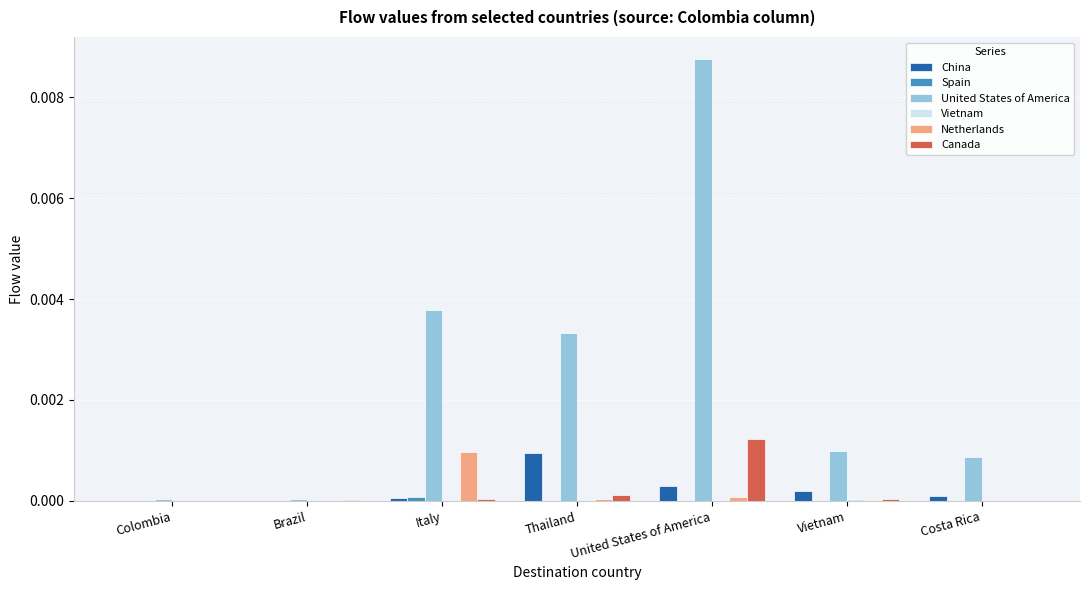

How many groups of bars are there?

7